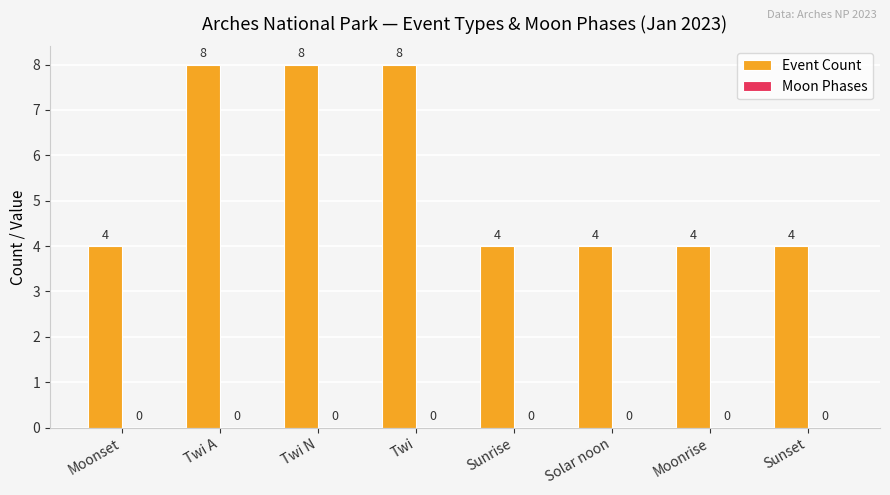

What position from the right is Twi?

5